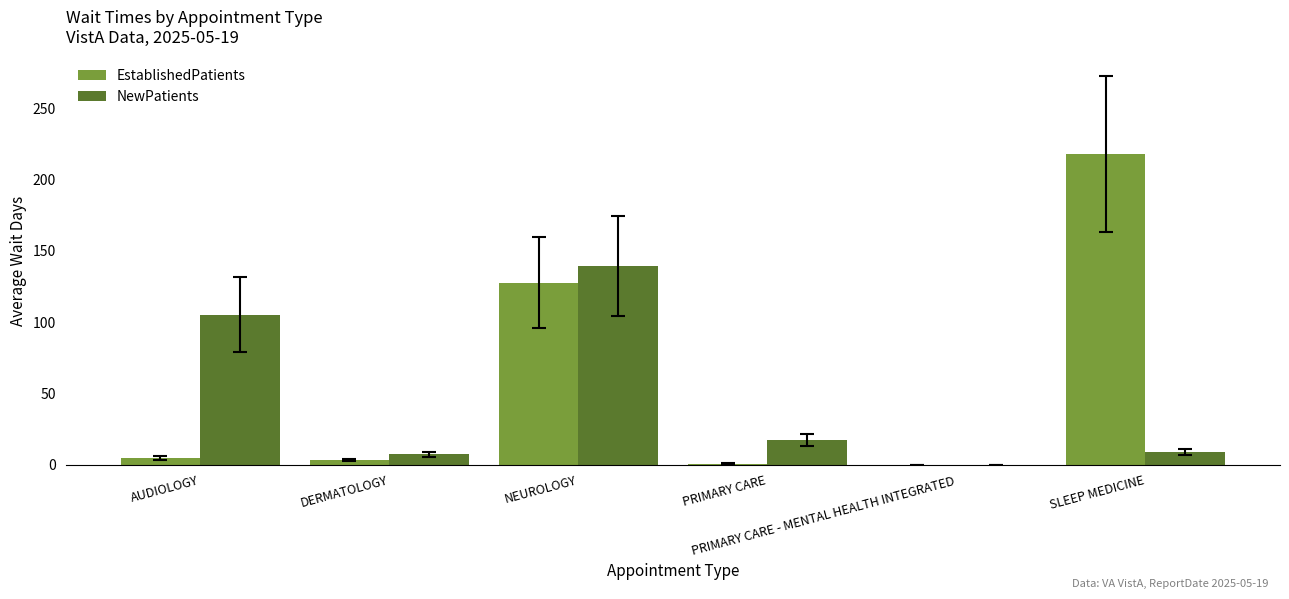

What is the maximum value for EstablishedPatients?

218.0